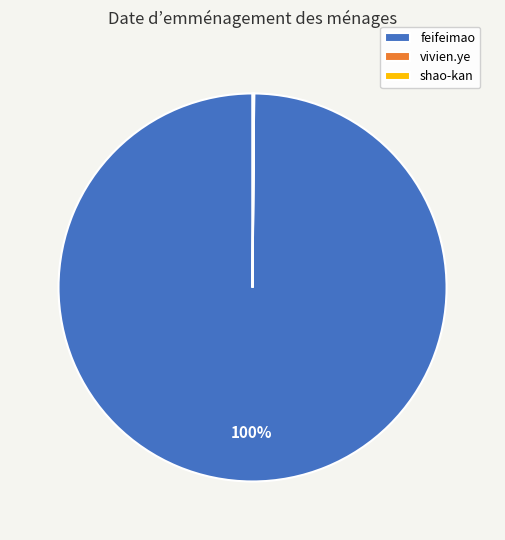

What is the largest slice in the pie chart?

feifeimao